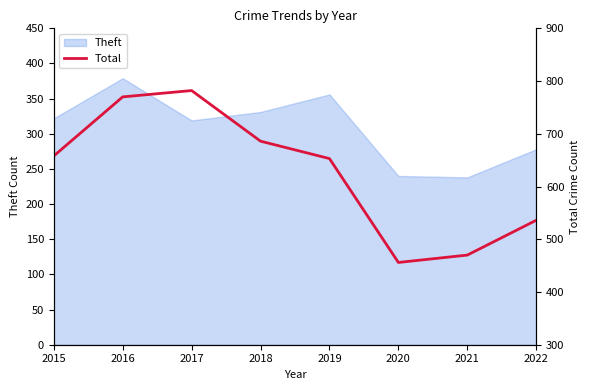

The value of Theft at 2019 is 598. True or false?

False